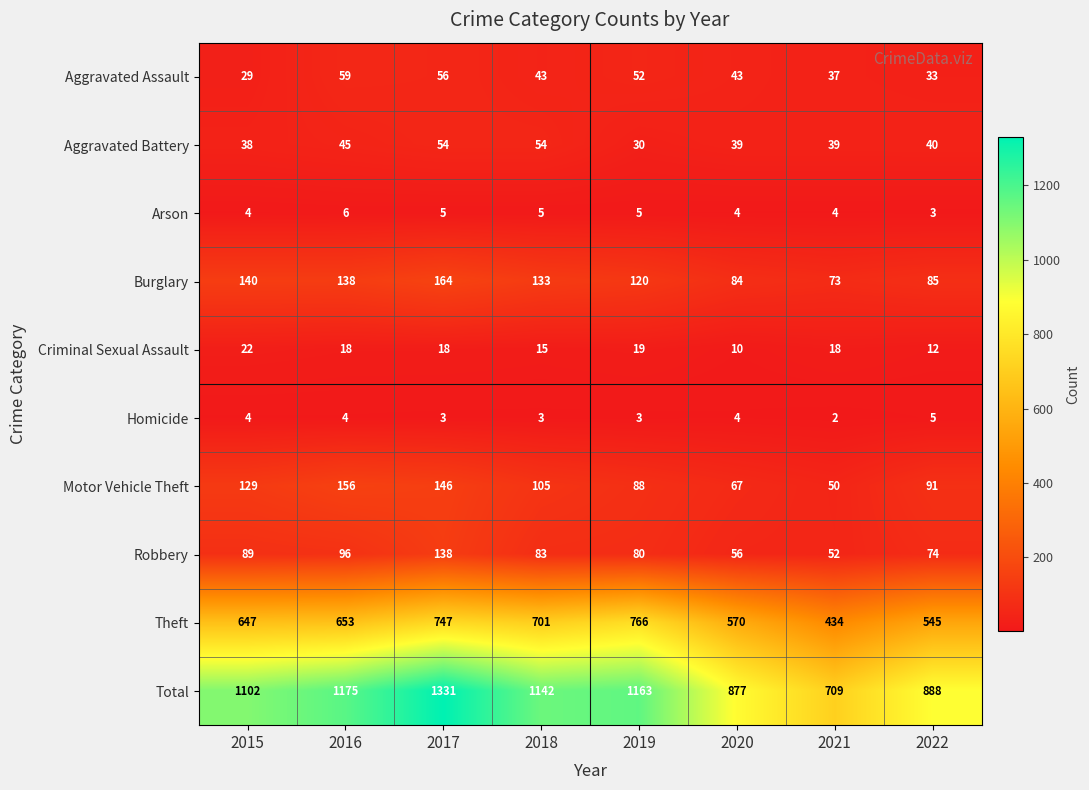

Which series has the largest total across all categories?

Total